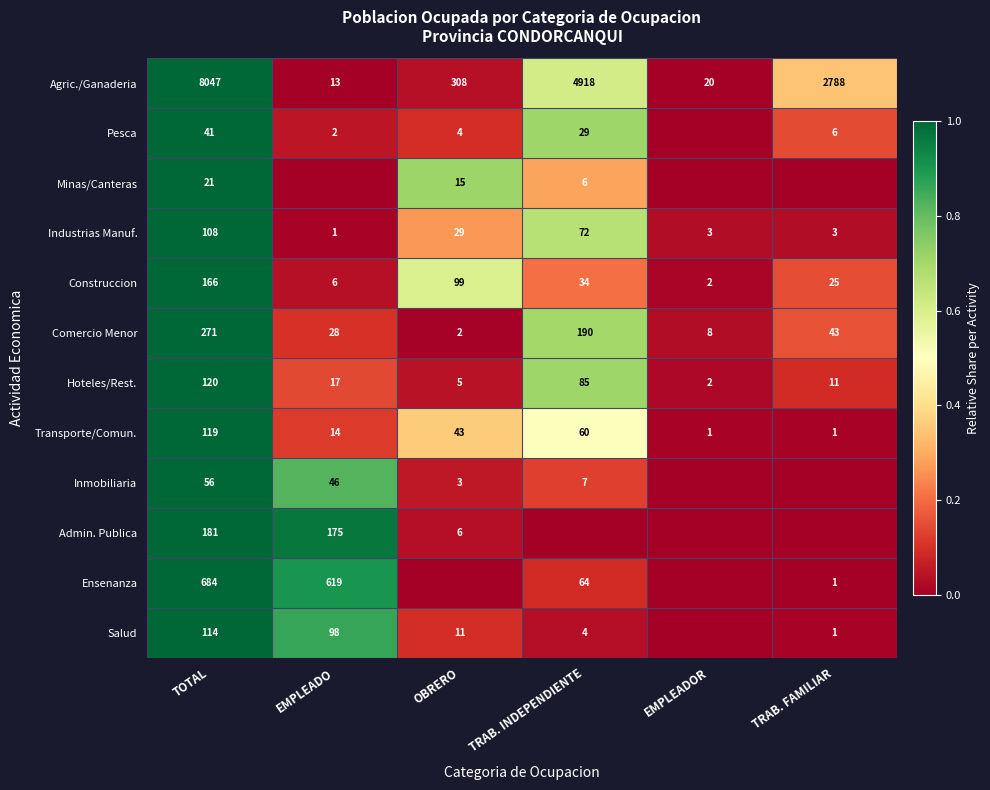

Which category has the highest value in the Transporte/Comun. series?

TOTAL